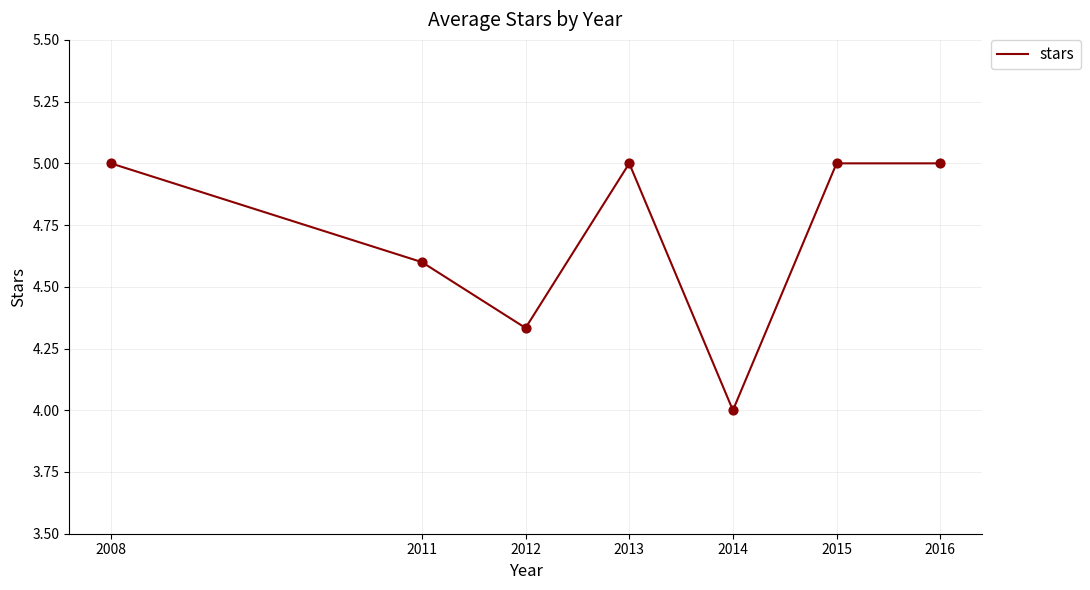

What is the change in value from 2012 to 2014?

-0.3